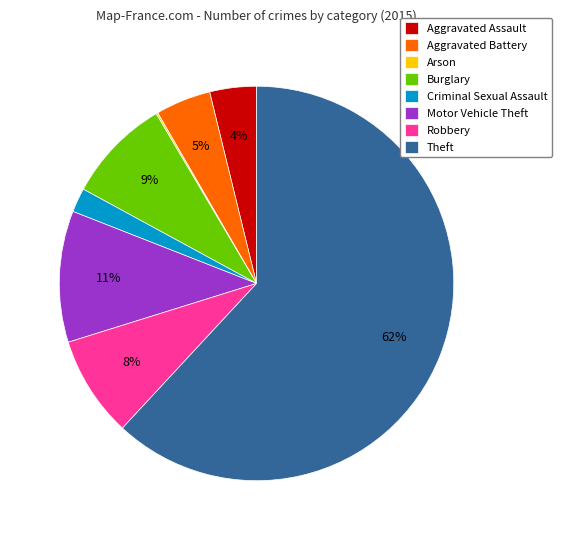

True or false: Criminal Sexual Assault accounts for 12% of the total.

False